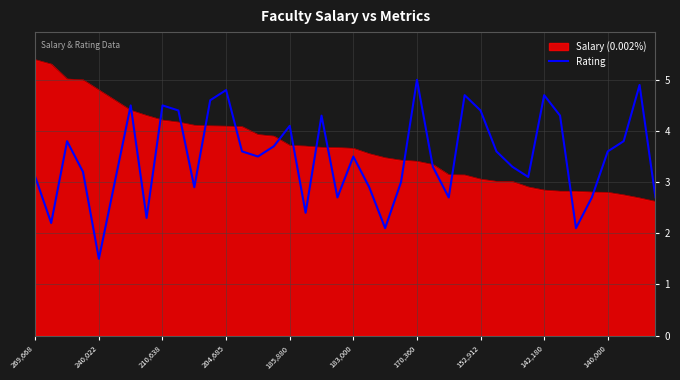

Which series has the widest spread of values?

Rating